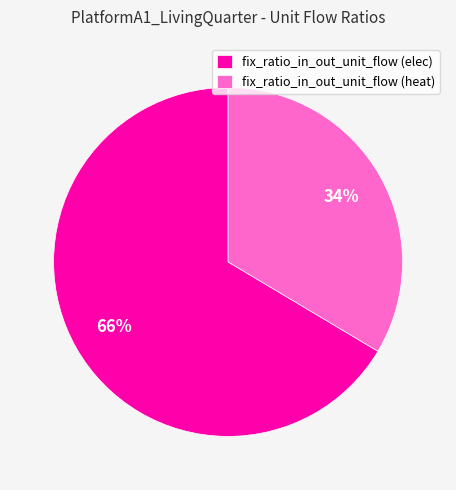

To the nearest percent, what portion does fix_ratio_in_out_unit_flow (heat) represent?

34%